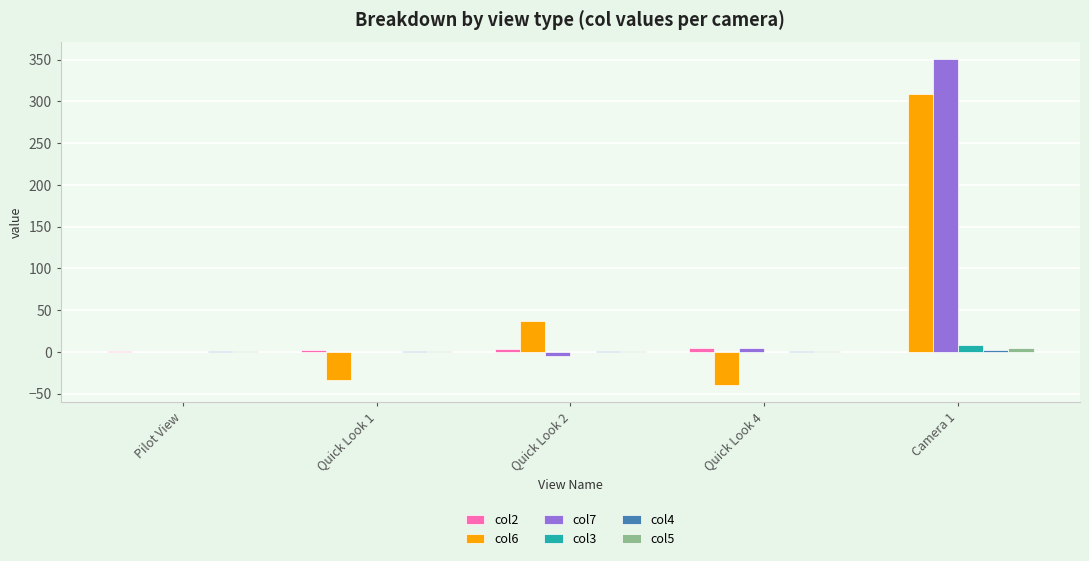

What is the sum of the col7 values at Quick Look 2 and Quick Look 4?

-0.5